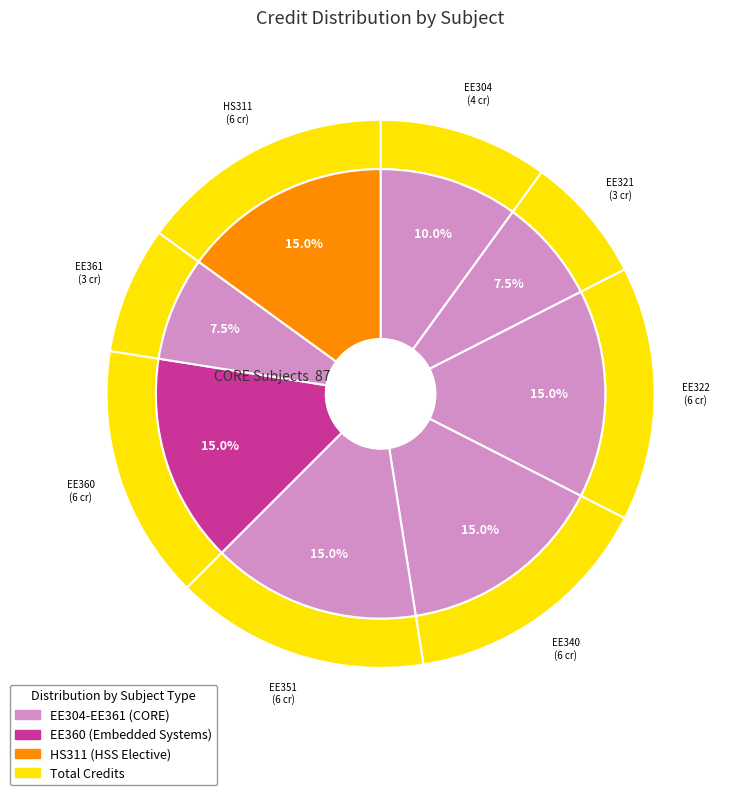

What portion of the pie excludes EE322?

85.0%